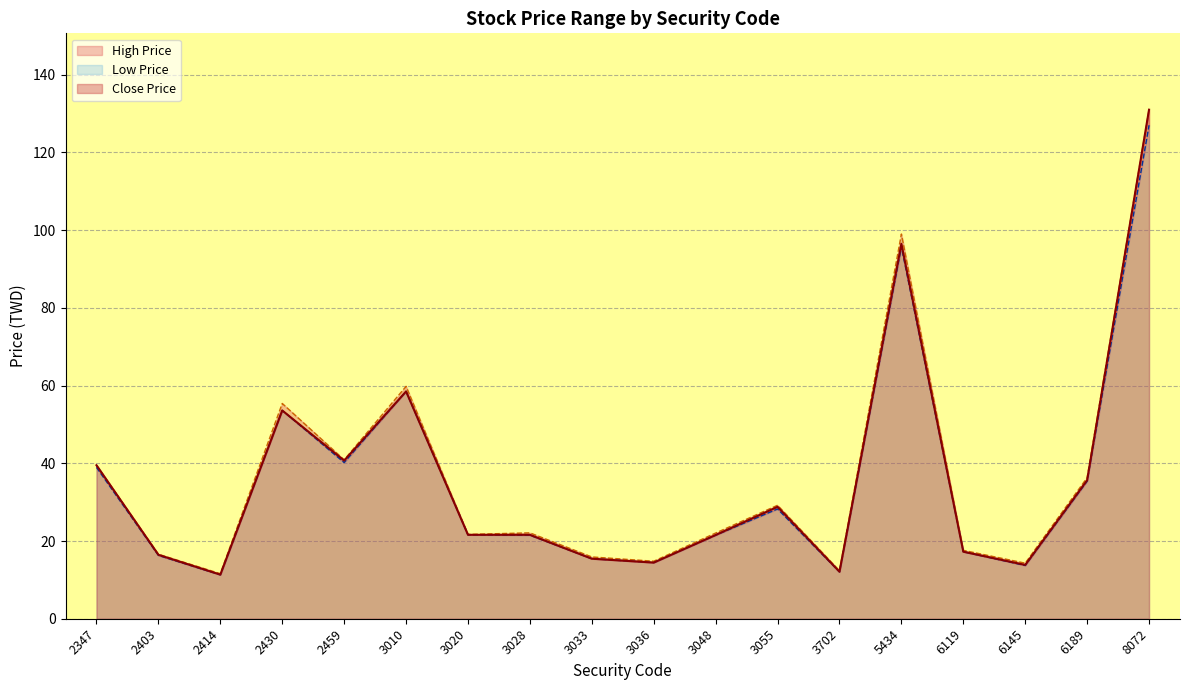

How many values in the Low Price series are below 21?

7